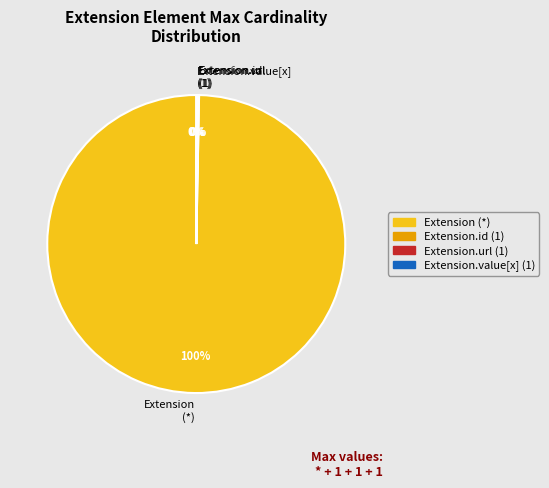

To the nearest percent, what is the average slice percentage?

25%